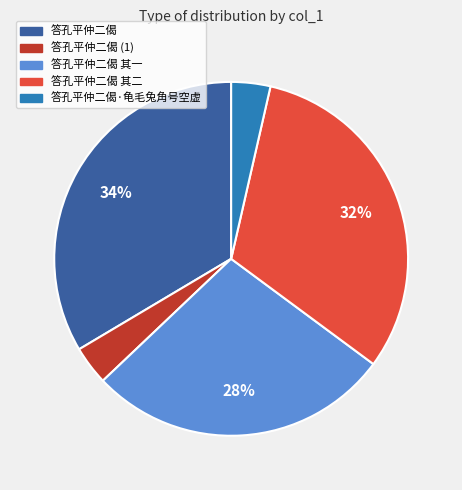

To the nearest percent, what is the average slice percentage?

20%